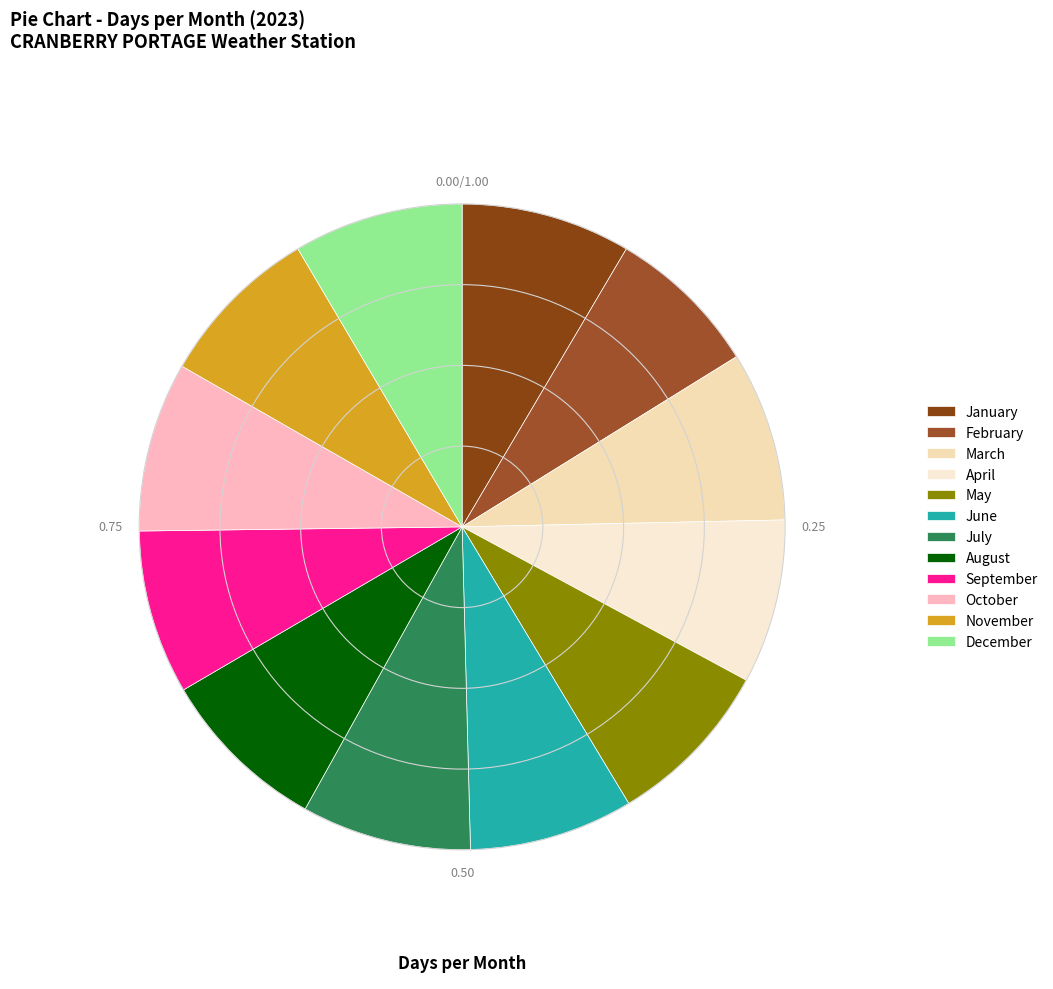

Count the number of slices in the pie.

12